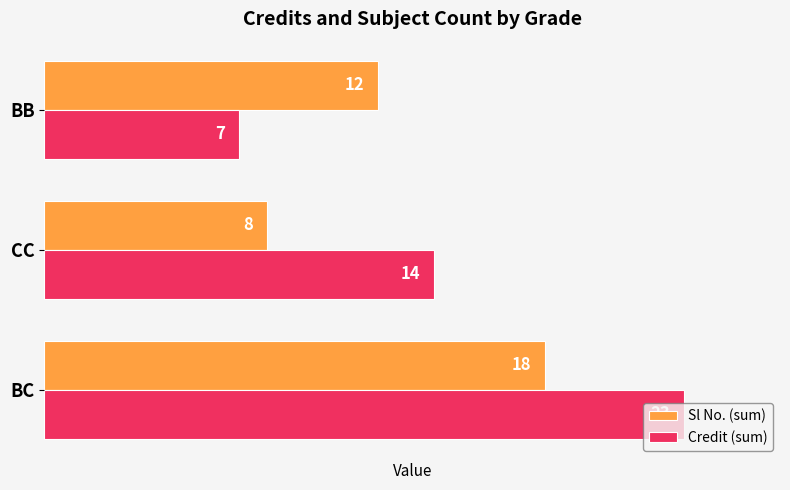

At which label is Credit (sum) closest to 15?

CC